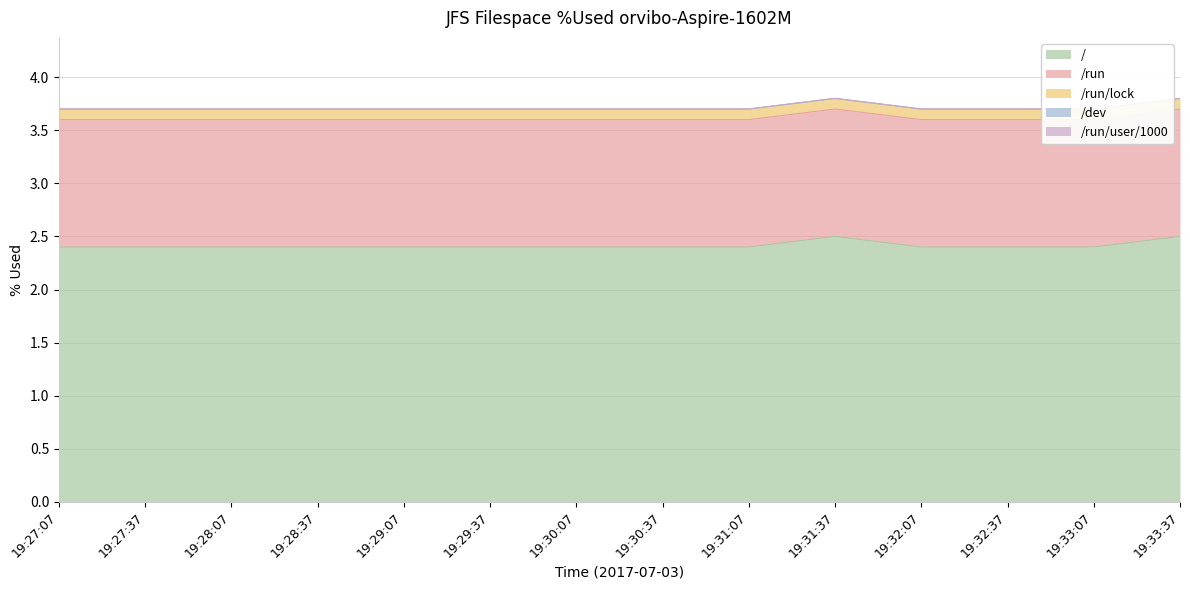

What are all the series names shown in the legend?

/, /run, /run/lock, /dev, /run/user/1000